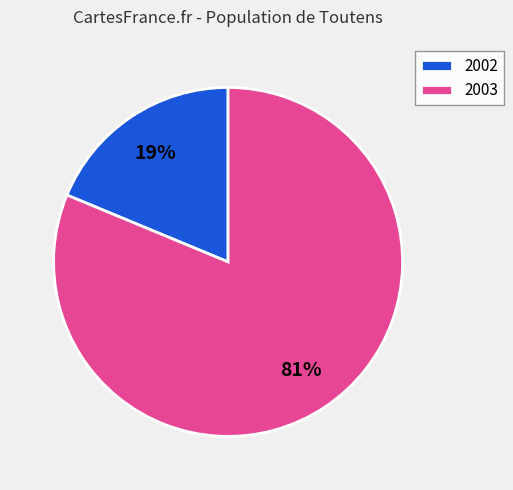

Combined, do 2002 and 2003 account for over 50%?

Yes